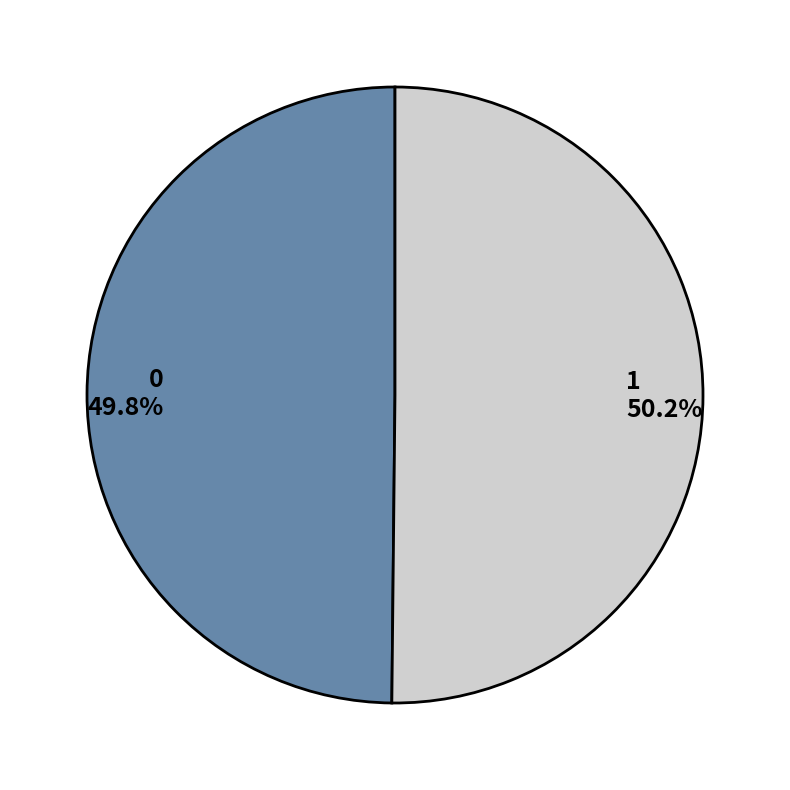

How many slices are in this pie chart?

2